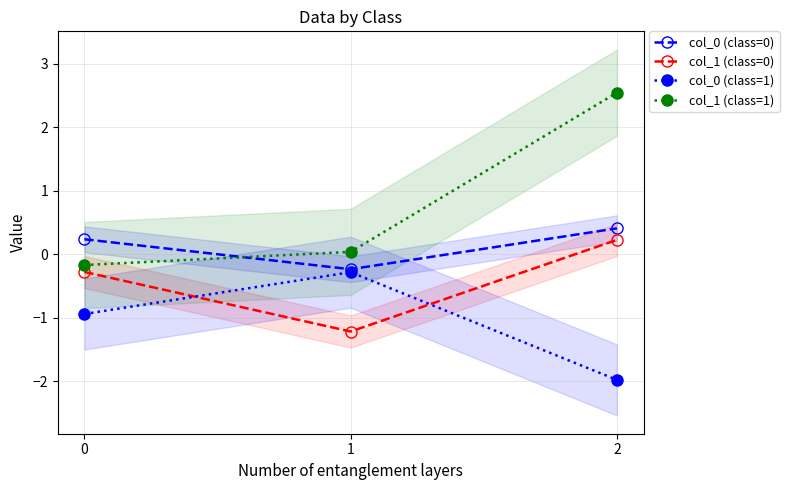

What is the difference between the col_1 (class=1) values at 0 and 1?

0.2